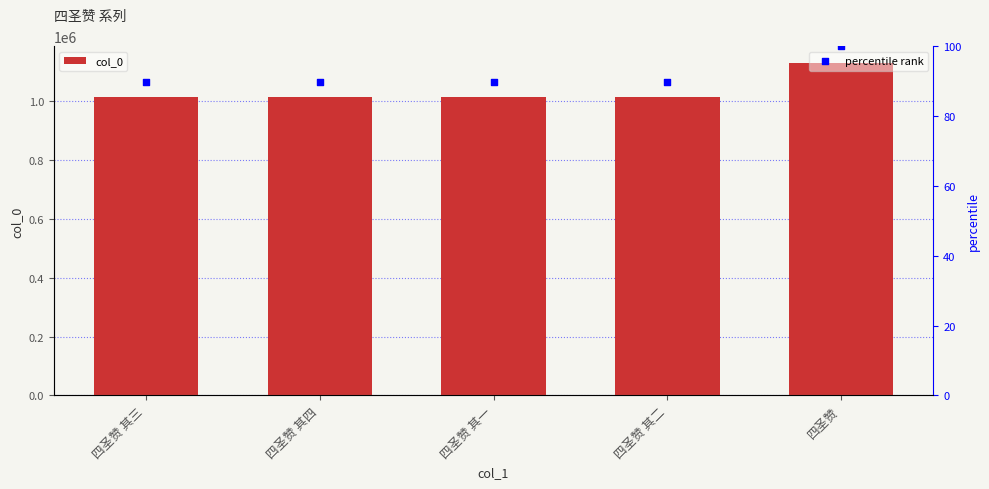

What is the total value across all series at 四圣赞?

1129341.0